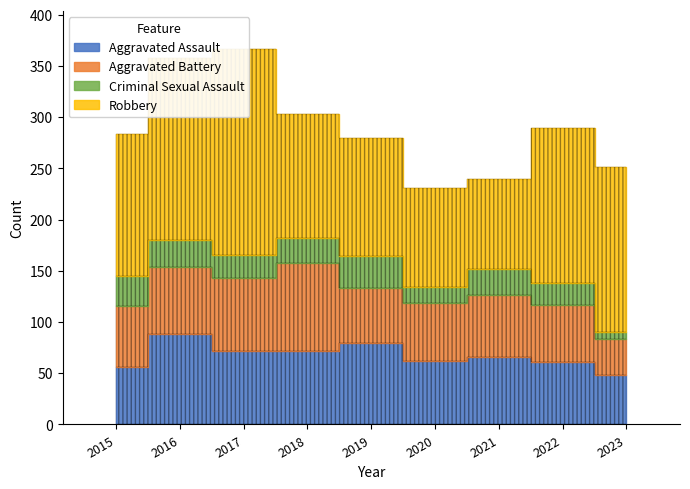

Which series has the widest spread of values?

Robbery